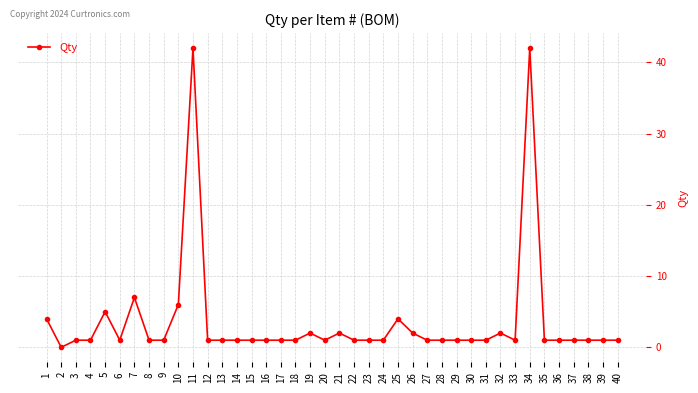

What is the sum of the values at 20 and 35?

2